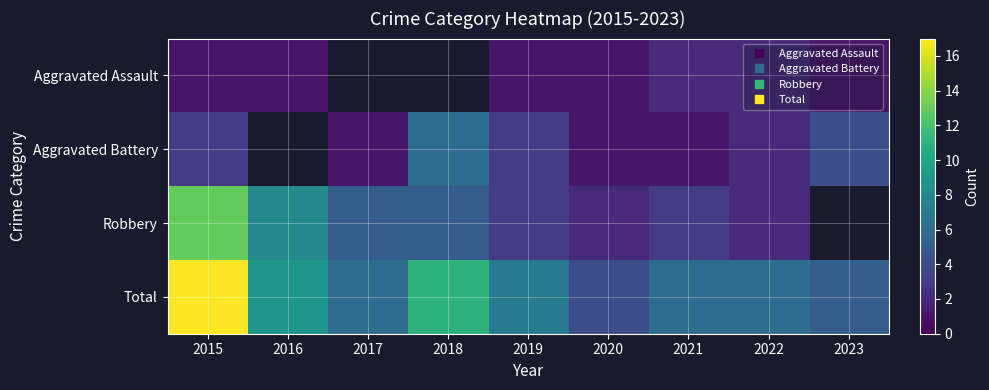

Which has a higher value, 2021 or 2023?

2021